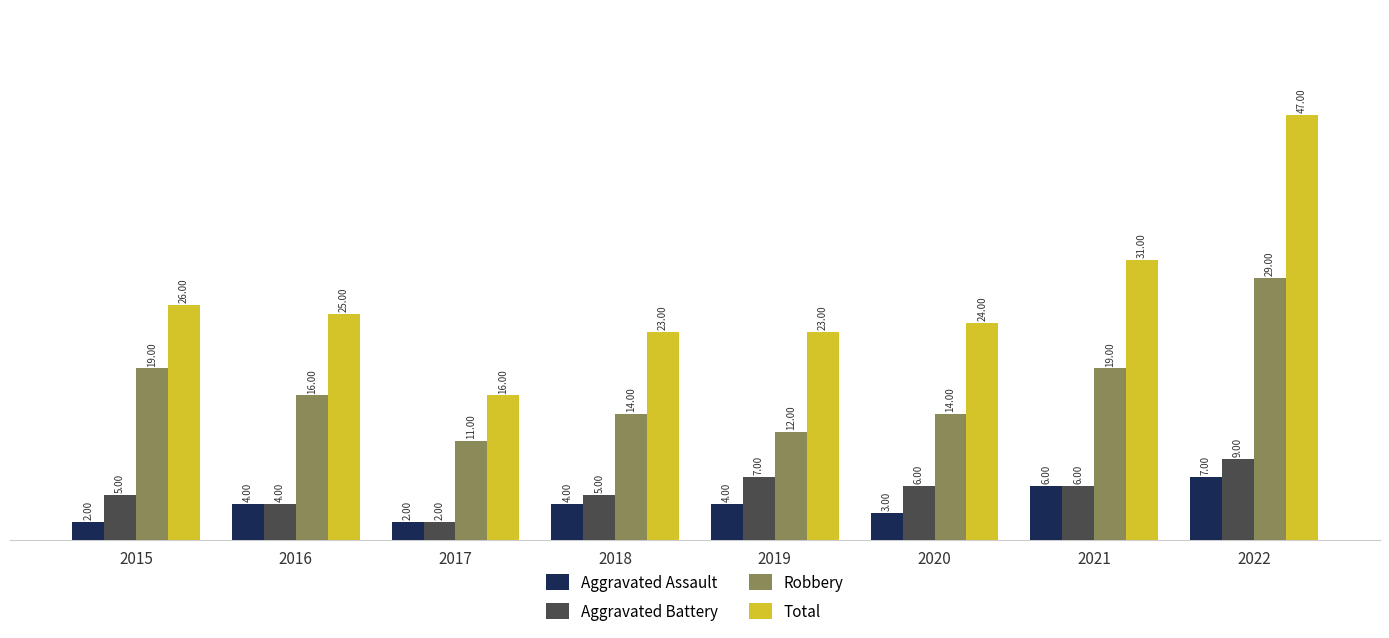

Count the number of categories in the chart.

8